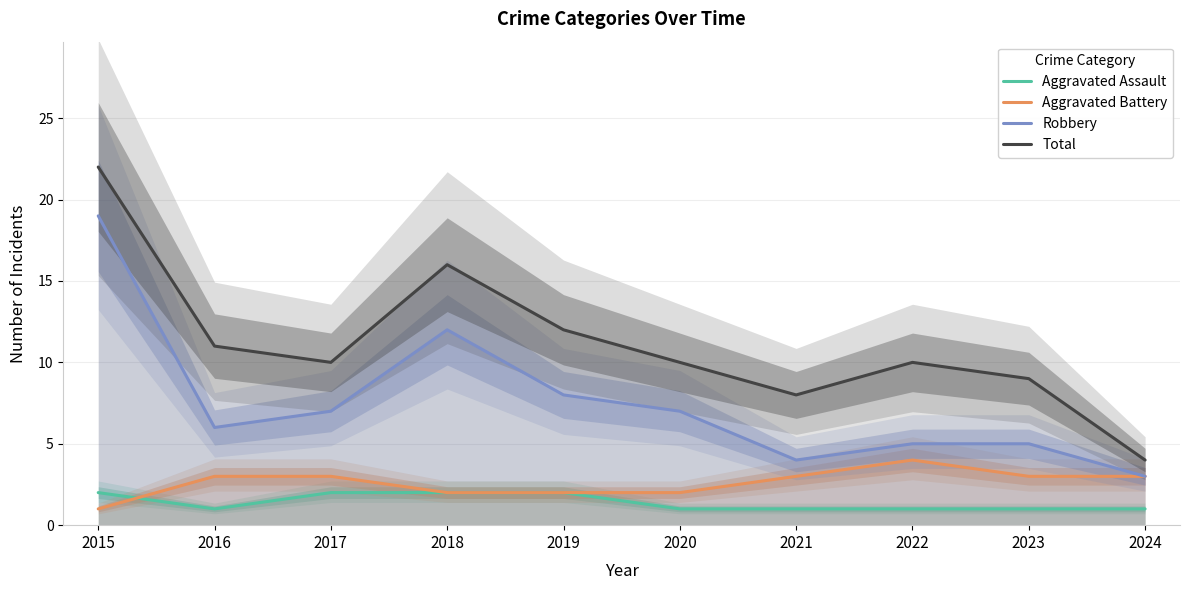

What is the maximum value shown in the chart?

22